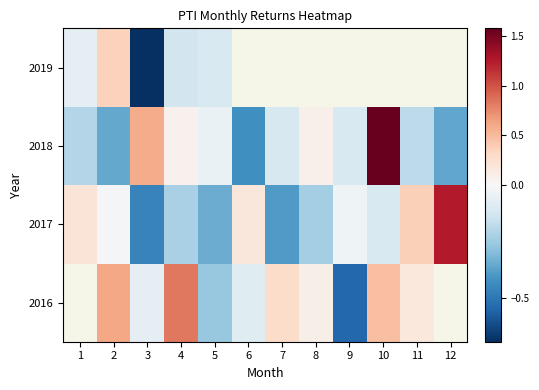

How many data points in 2018 are less than 0?

8